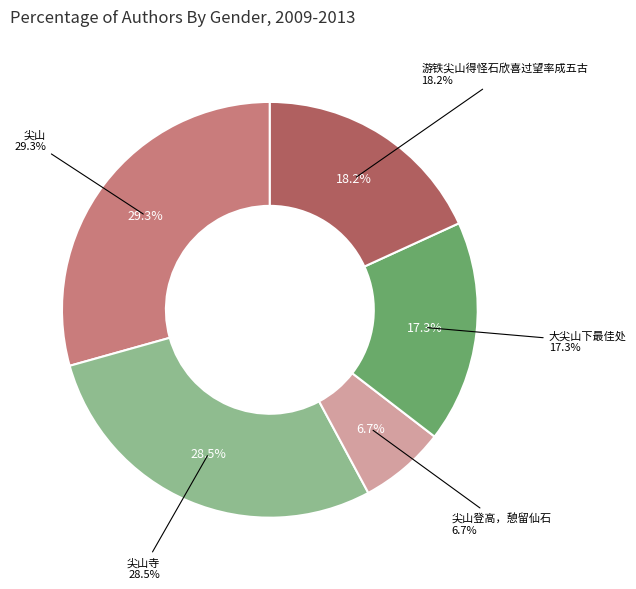

Which category has the smallest portion of the pie?

尖山登高，憩留仙石